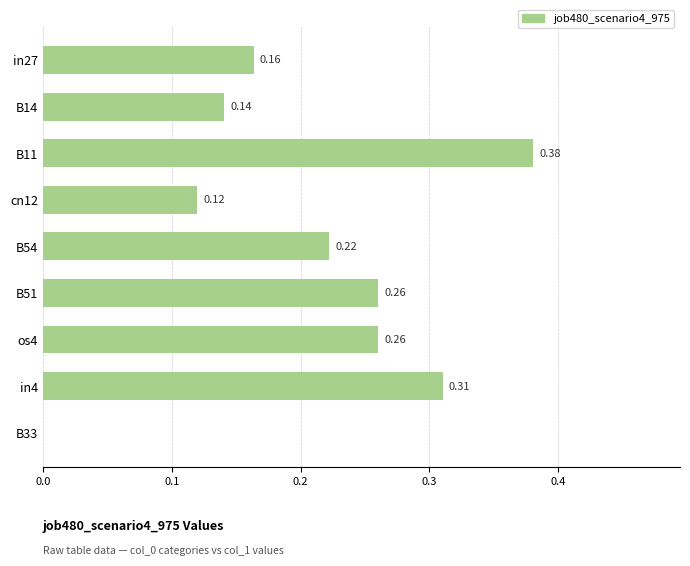

What is the sum of the values at in4 and B14?

0.5